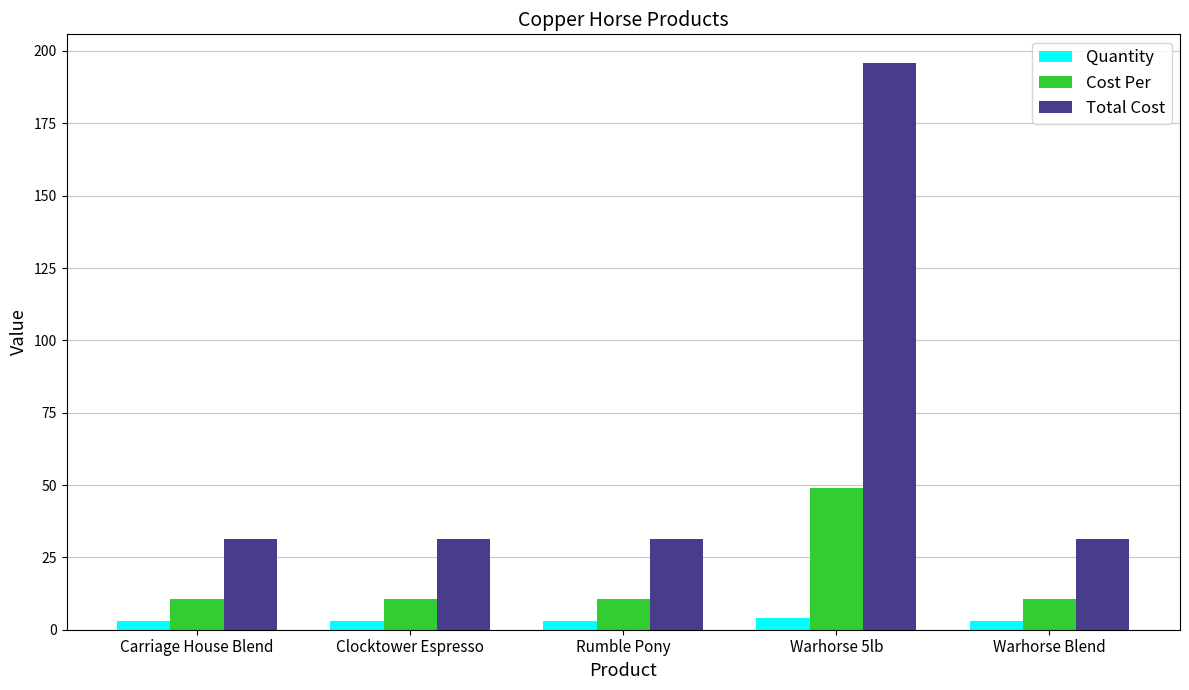

What position from the right is Rumble Pony?

3